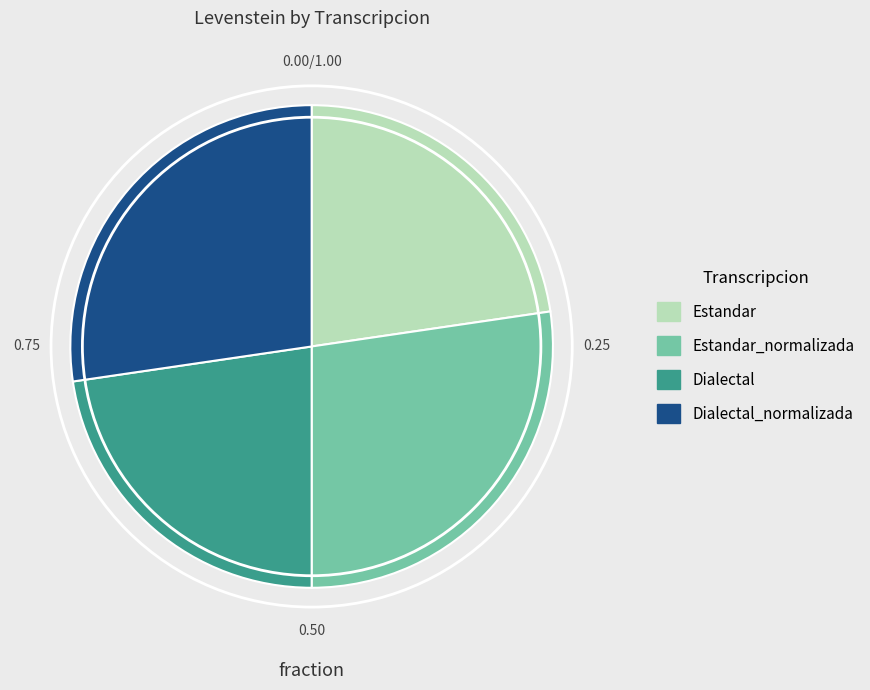

Approximately how many times larger is the value at Dialectal_normalizada compared to Dialectal?

1.2